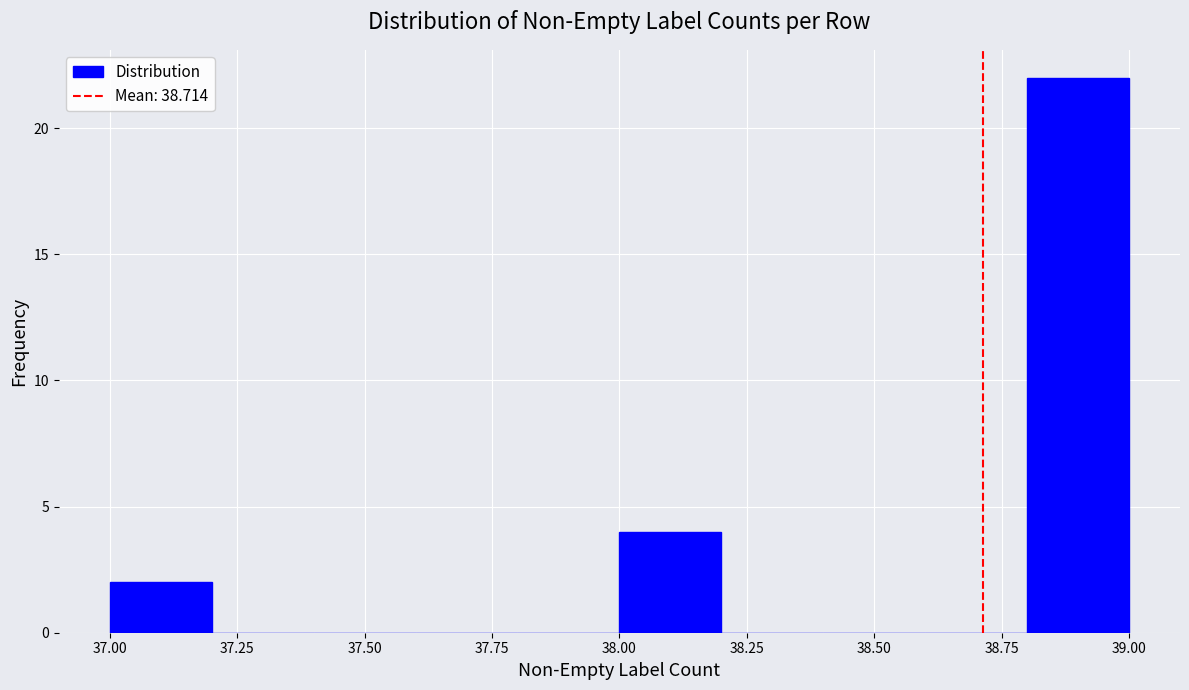

How tall is the bar that spans 37.0 to 37.2 on the x-axis? The values are not printed on the chart, so give them approximately, as read against the axis.

2